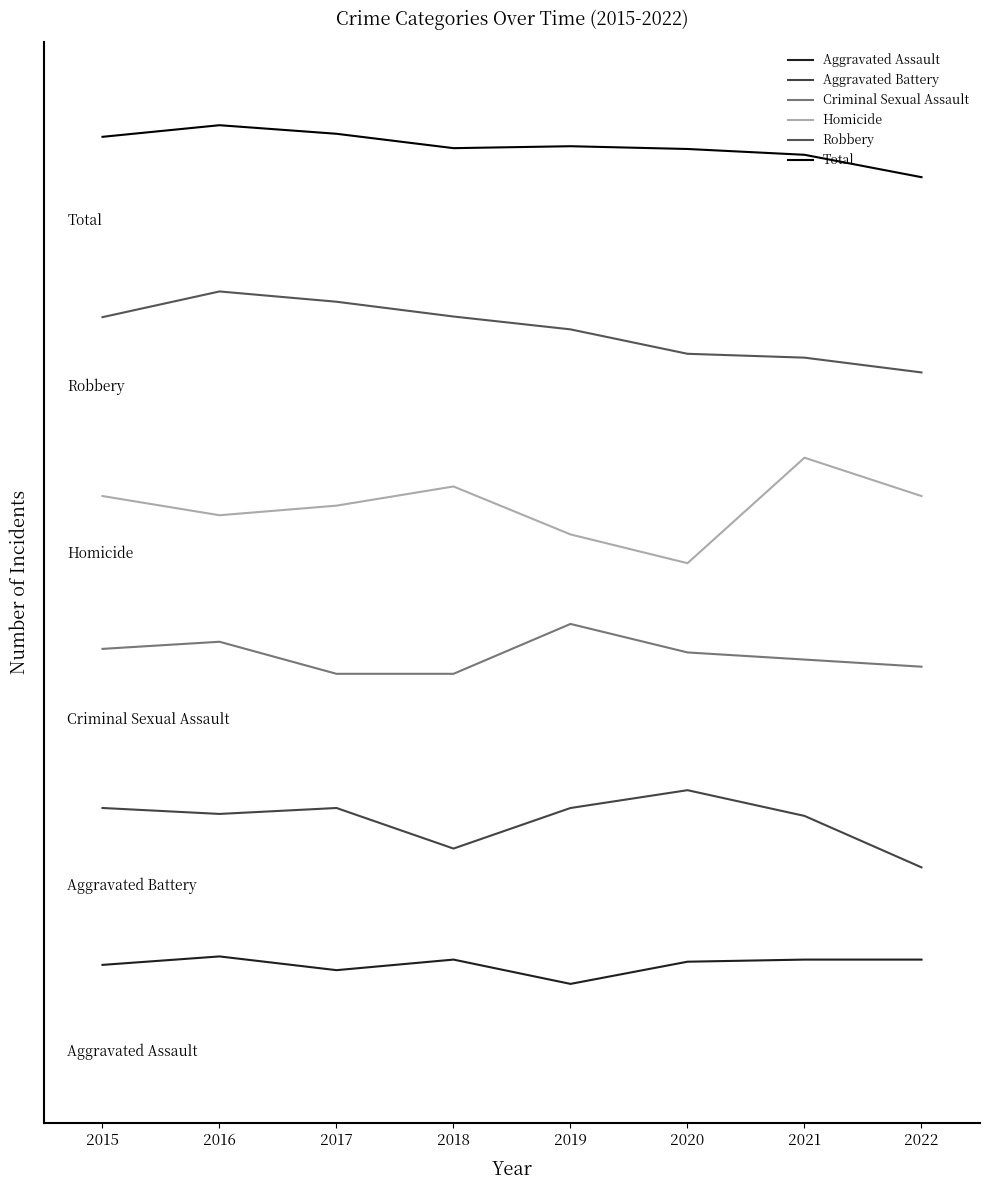

Reading left to right, what are all the values shown in this chart?

Aggravated Assault: 55.9	60.0	53.4	58.5	46.8	57.5	58.5	58.5
Aggravated Battery: 131.4	128.6	131.4	111.9	131.4	140.0	127.6	102.9
Criminal Sexual Assault: 208.0	211.4	196.0	196.0	220.0	206.3	202.9	199.4
Homicide: 281.5	272.3	276.9	286.2	263.1	249.2	300.0	281.5
Robbery: 367.6	380.0	375.1	367.9	361.8	350.0	348.1	341.0
Total: 454.4	460.0	455.9	449.0	449.9	448.6	445.8	435.0